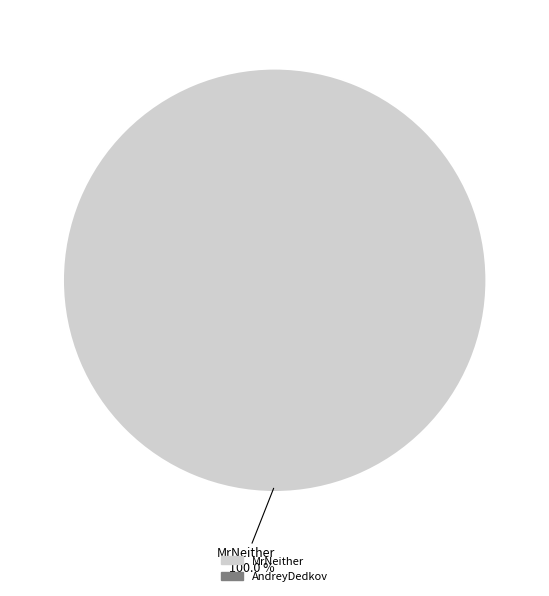

Is there any slice that represents more than half of the pie?

Yes